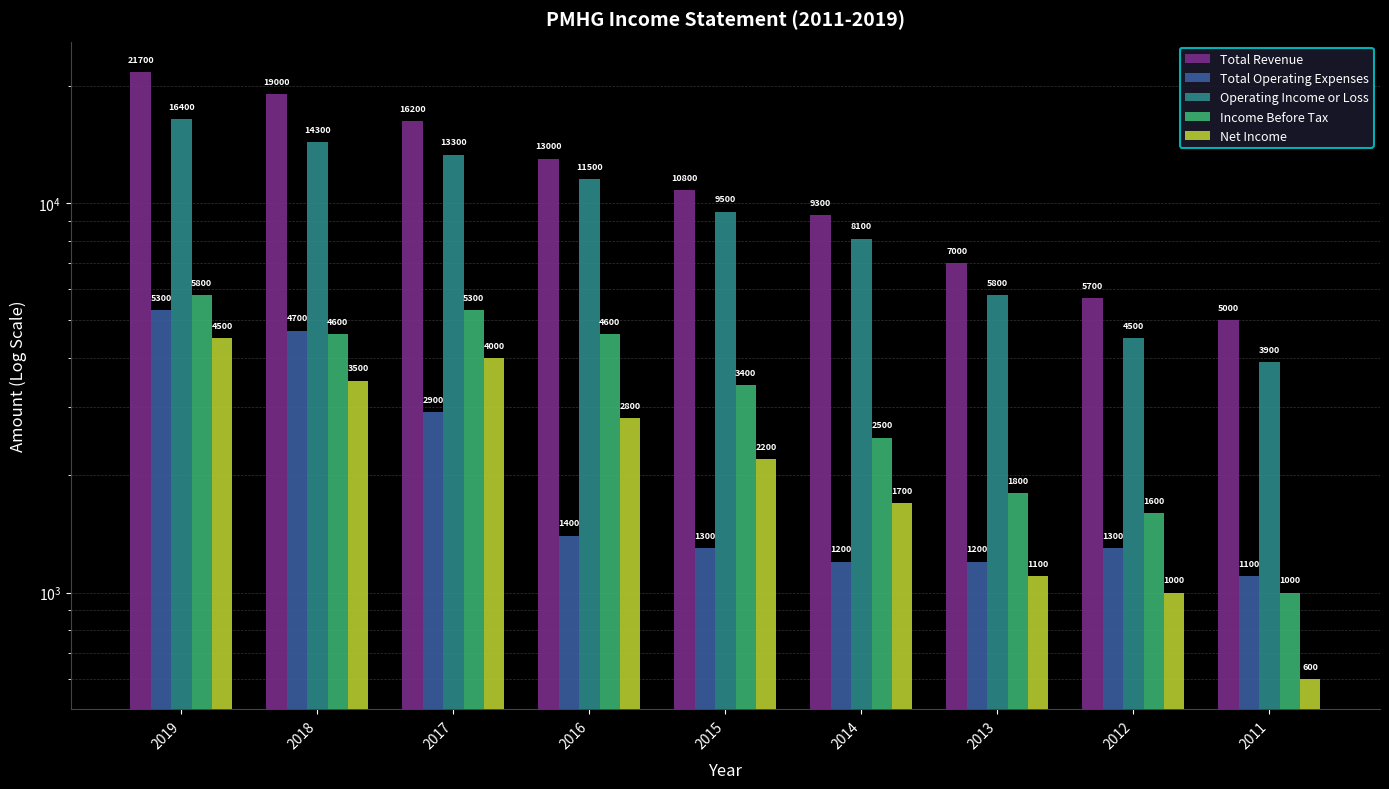

List the series in order of their peak value, lowest first.

Net Income, Total Operating Expenses, Income Before Tax, Operating Income or Loss, Total Revenue